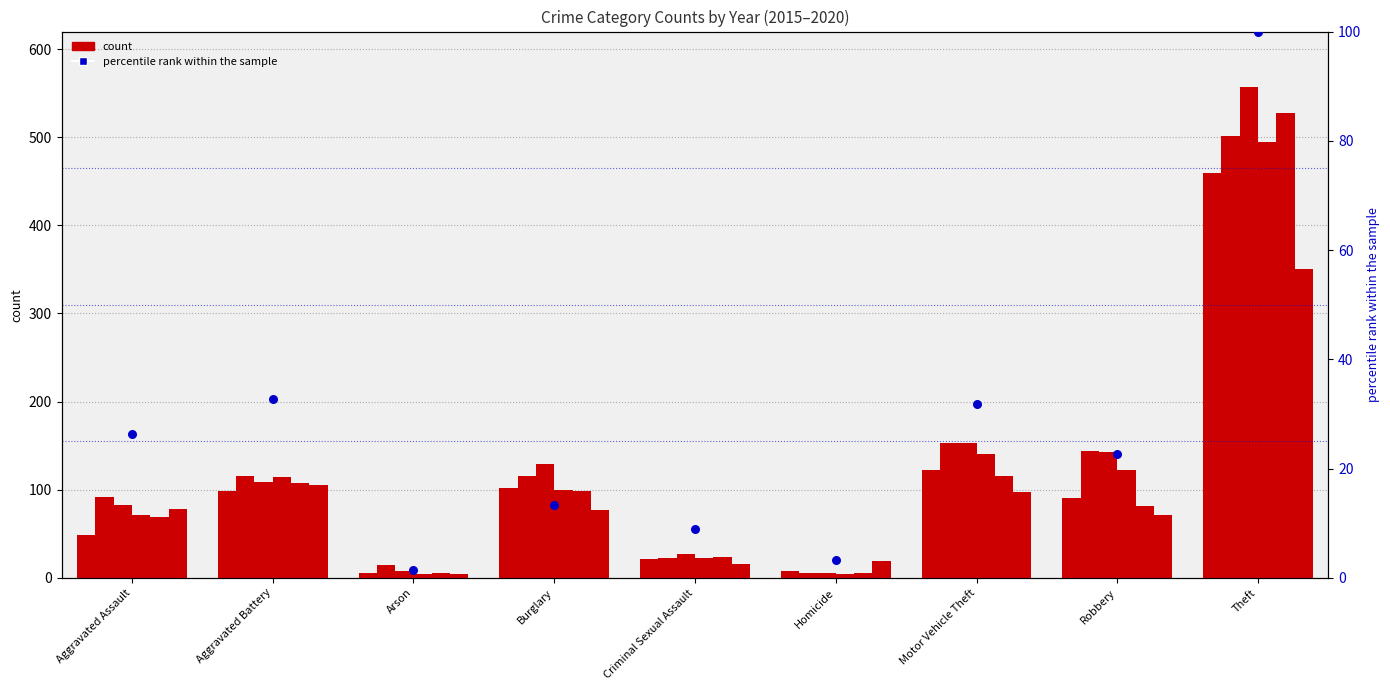

Approximately how many times larger is the value at Arson compared to Aggravated Assault?

0.1